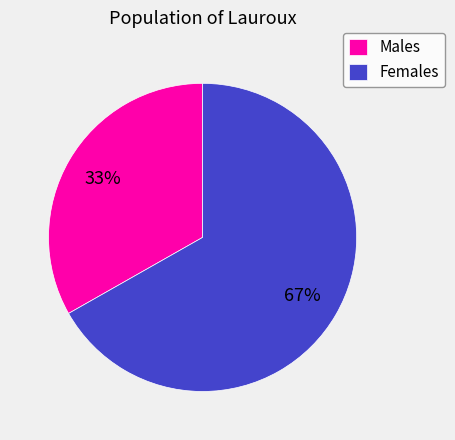

Count the number of slices in the pie.

2